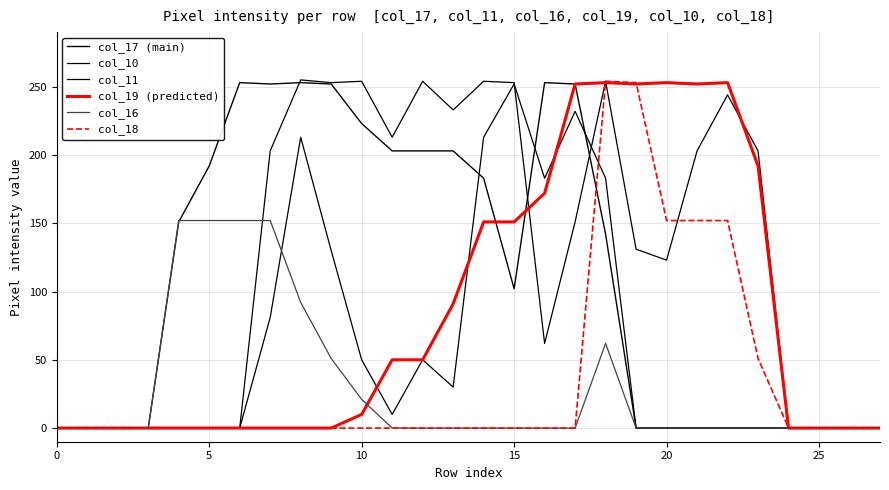

How many lines are shown in the chart?

6